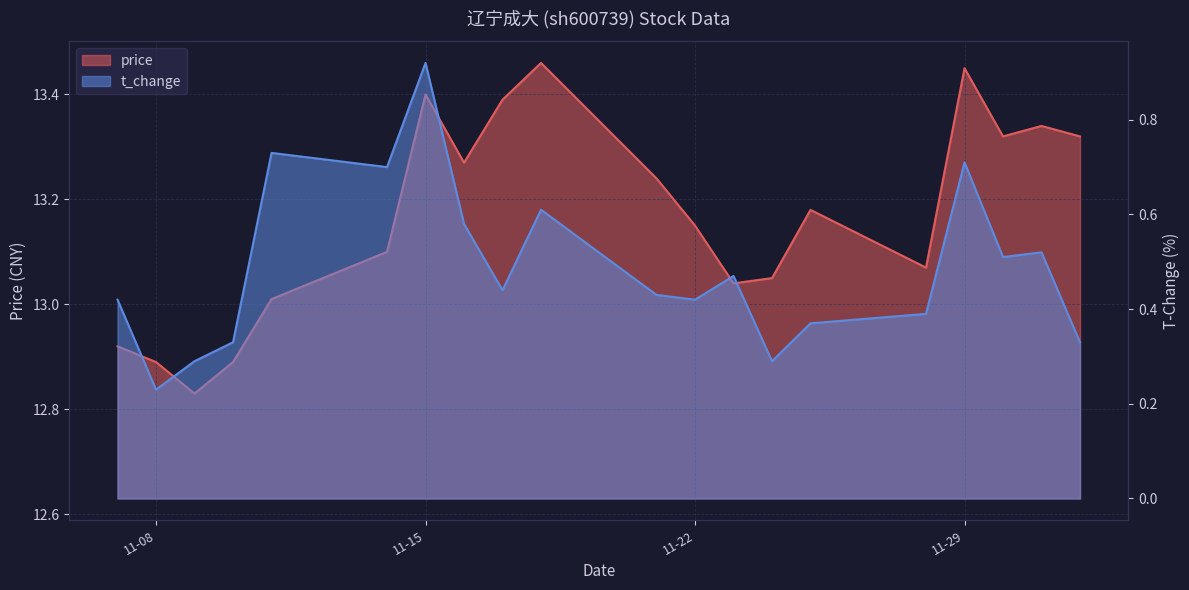

What position from the right is 2022-11-07?

20